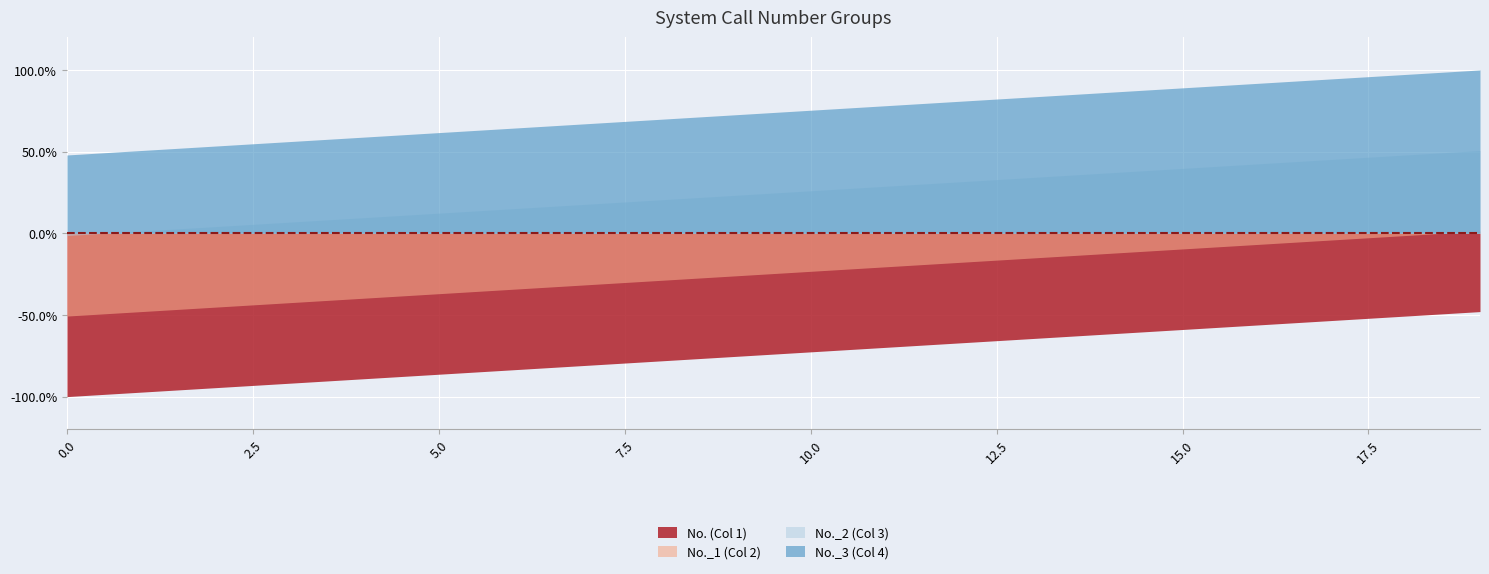

What are all the series names shown in the legend?

No. (Col 1), No._1 (Col 2), No._2 (Col 3), No._3 (Col 4)